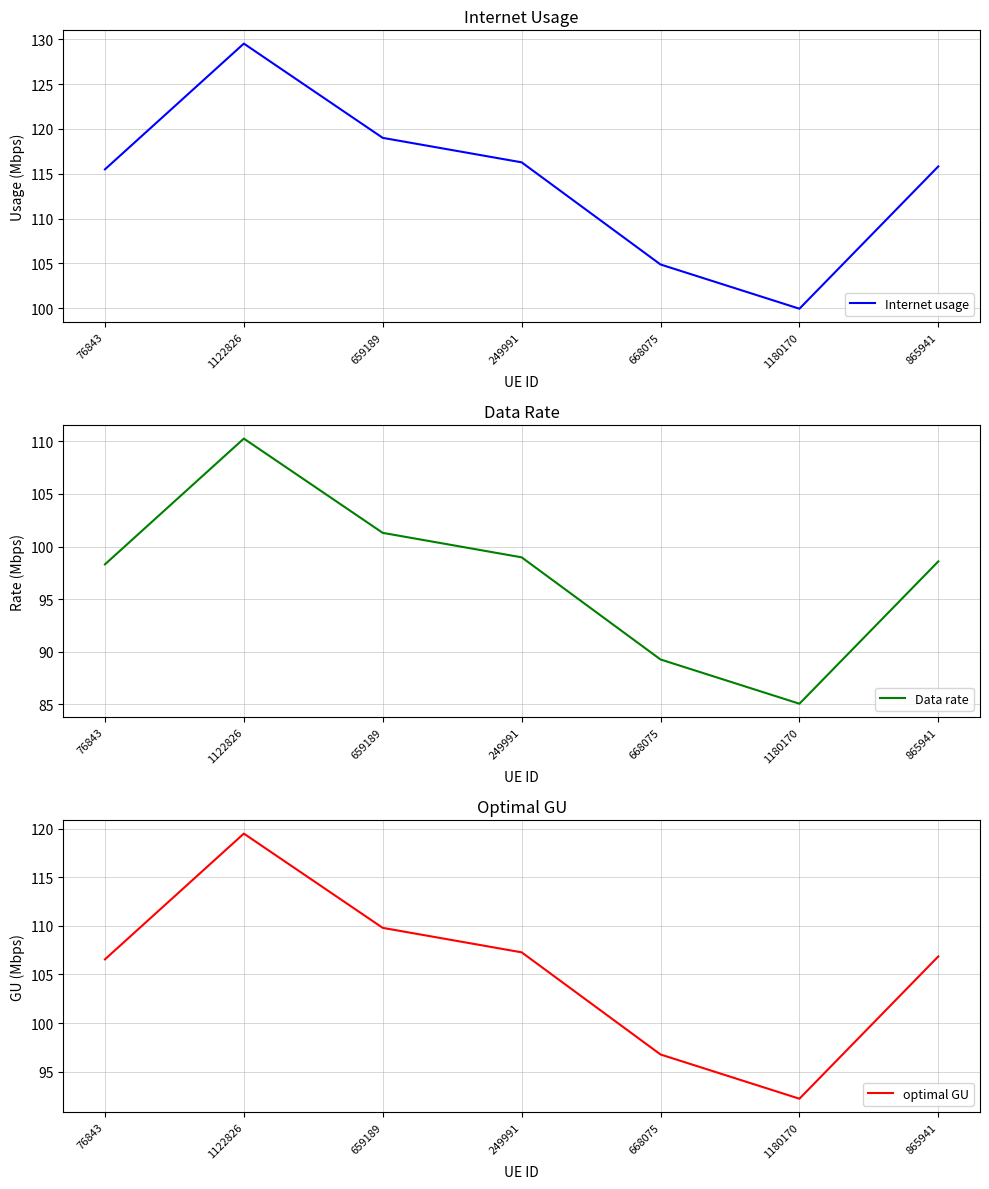

Where is the first local minimum for Internet usage?

1180170